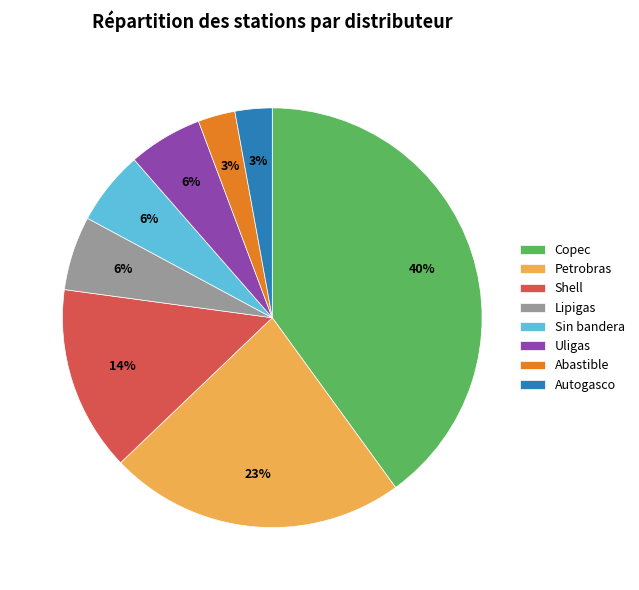

Is there a majority slice in this chart?

No